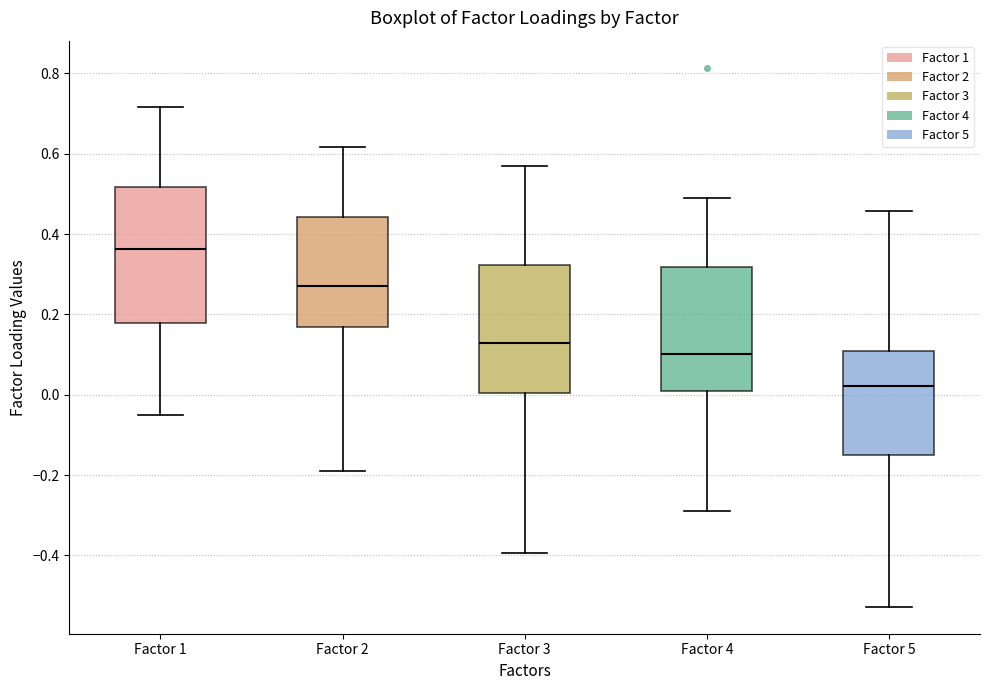

Which box's median line is the highest?

Factor 1